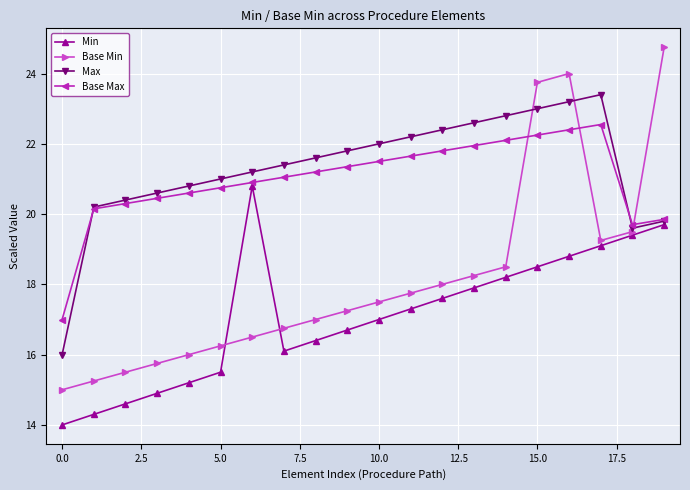

What is the value of the Base Max point at the 10th from the left?

21.4